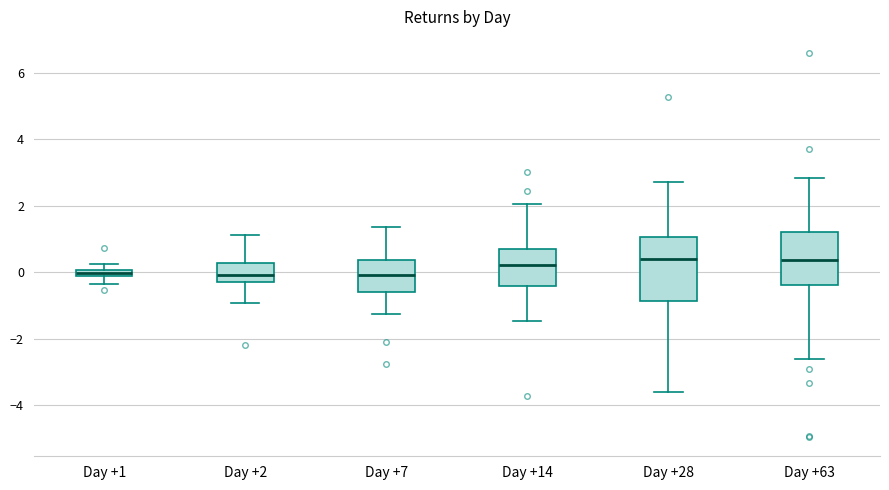

Where is the upper edge of the box for Day +1 on the y-axis? The values are not printed on the chart, so give them approximately, as read against the axis.

0.0